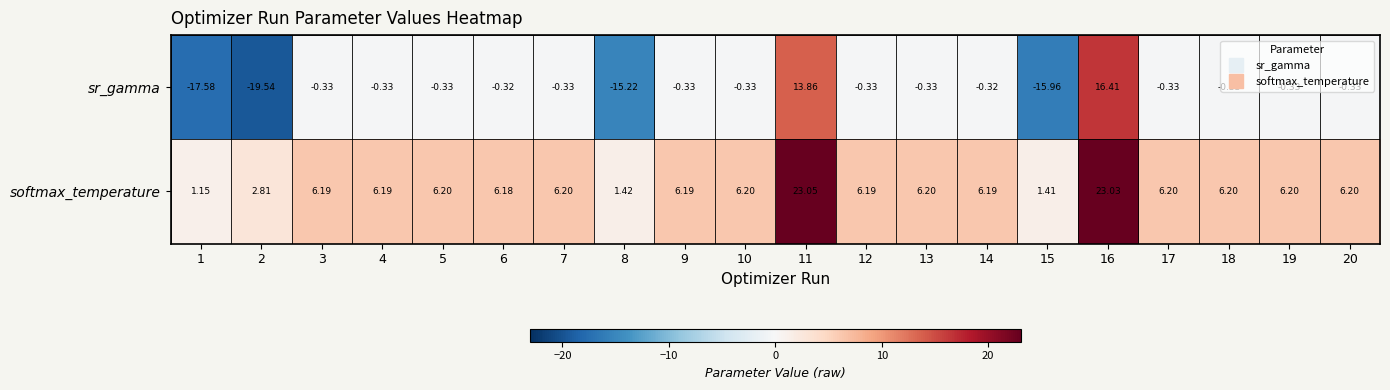

Between 4 and 7, which series saw the biggest shift?

softmax_temperature